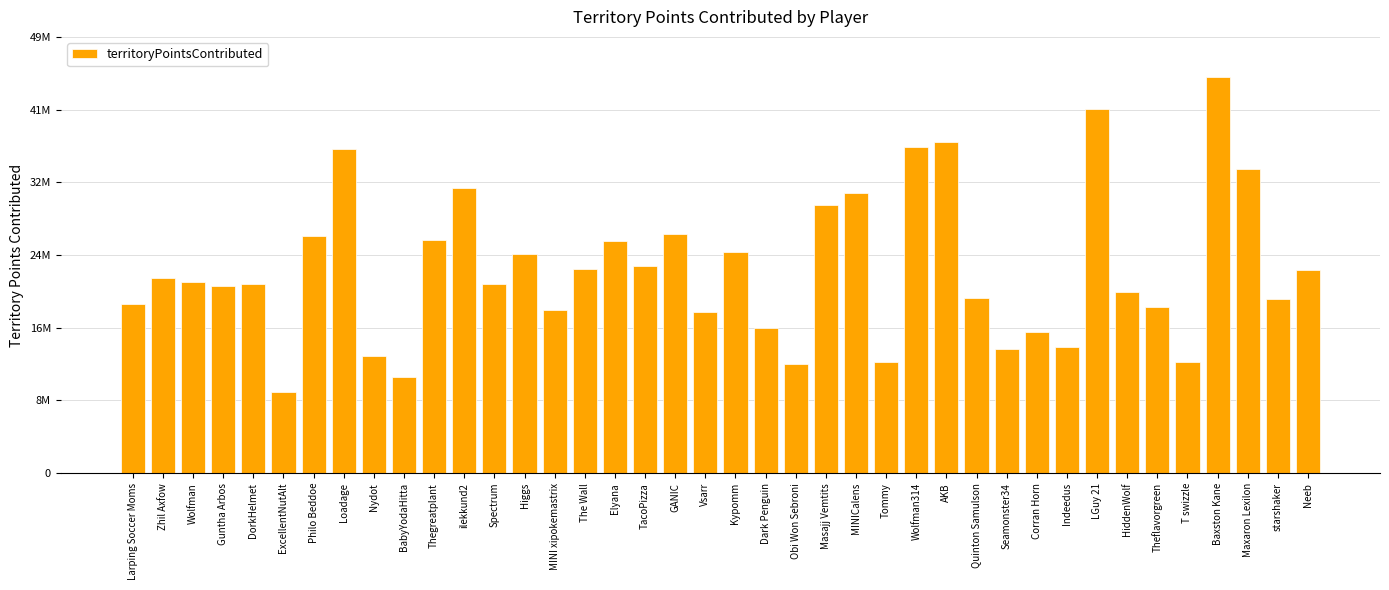

What is the difference between the maximum and second lowest values?

34044521